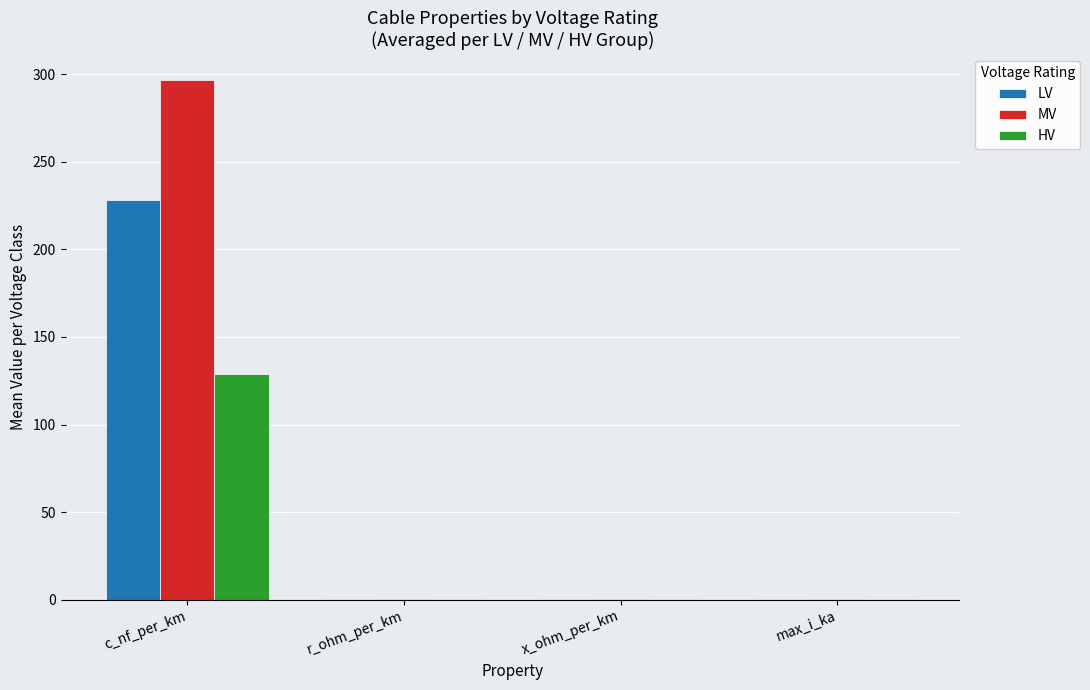

What is the maximum value shown in the chart?

296.8